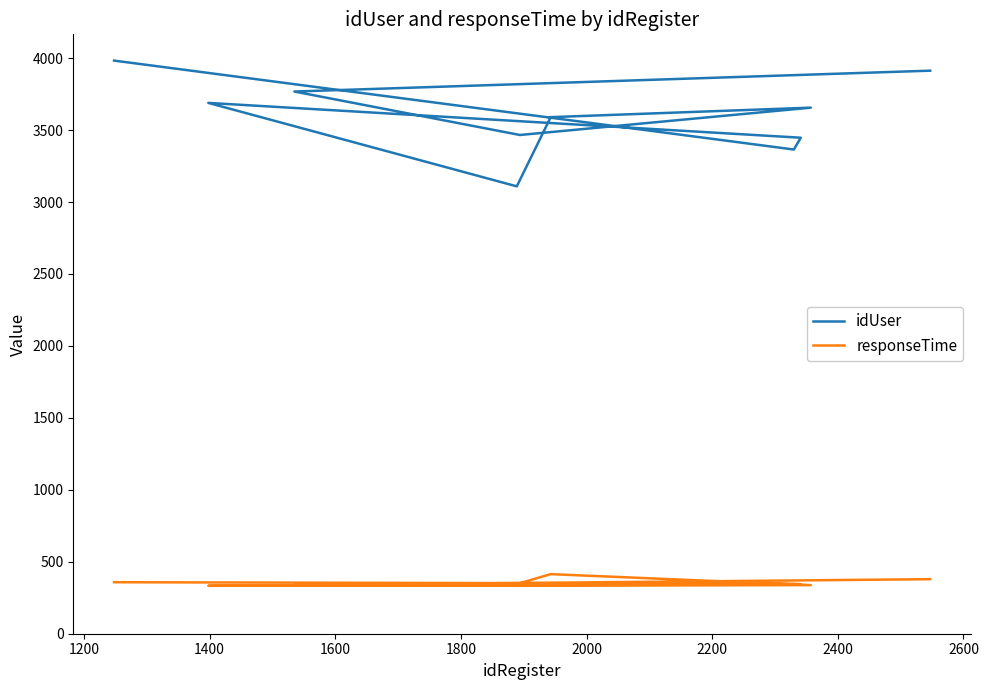

What is the value of the idUser point at the 3rd from the left?

3447